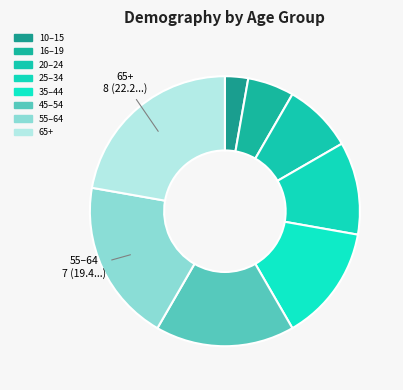

The 20–24 slice represents 1% of the pie. True or false?

False